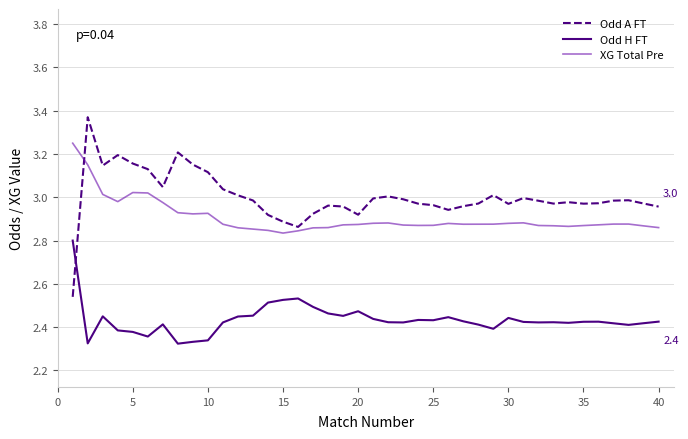

What is the difference between the maximum and minimum values in the Odd H FT series?

0.5